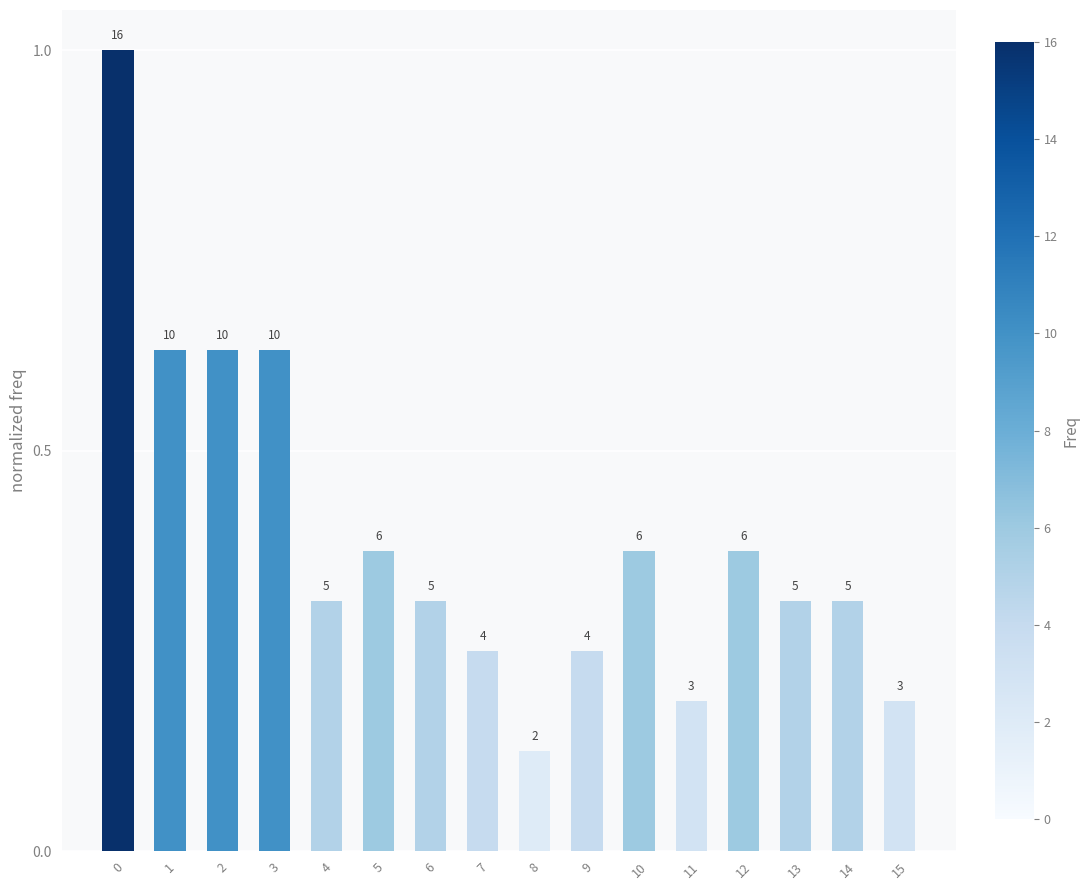

How many bars are there in total?

16